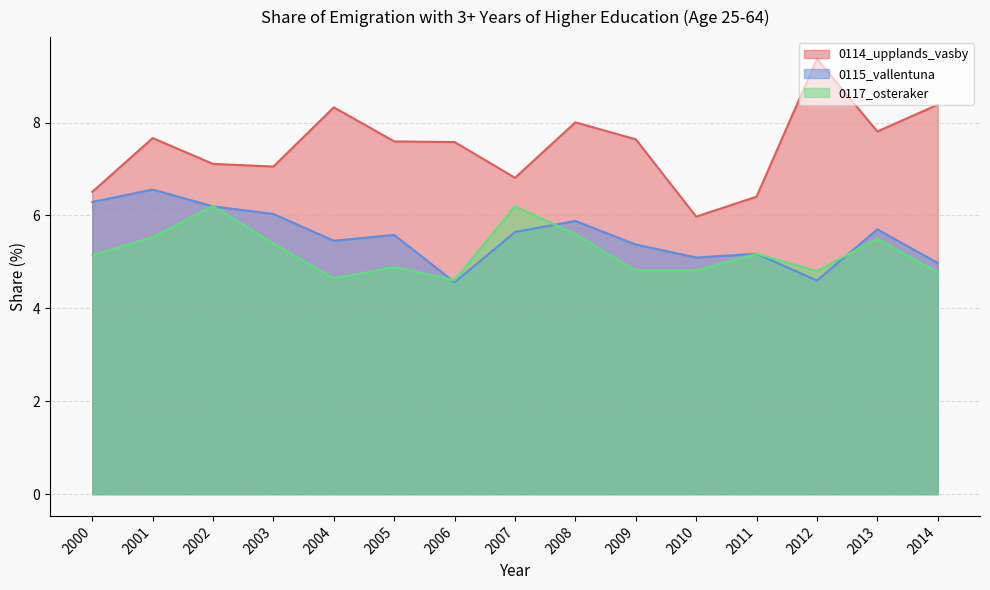

Does the chart have visible grid lines?

Yes